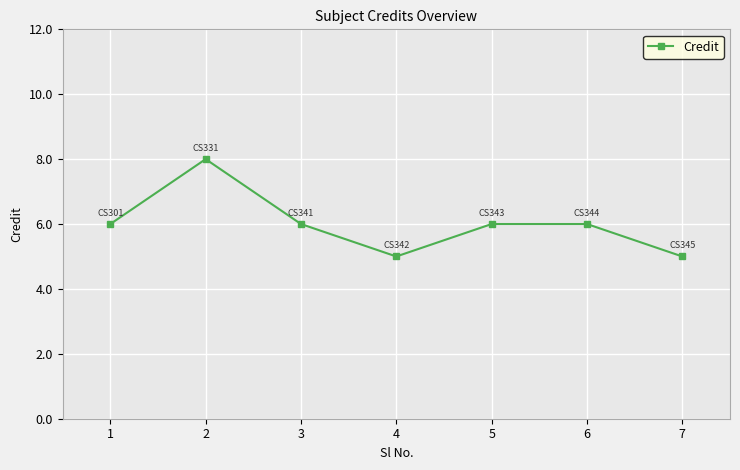

How many series are shown in this chart?

1